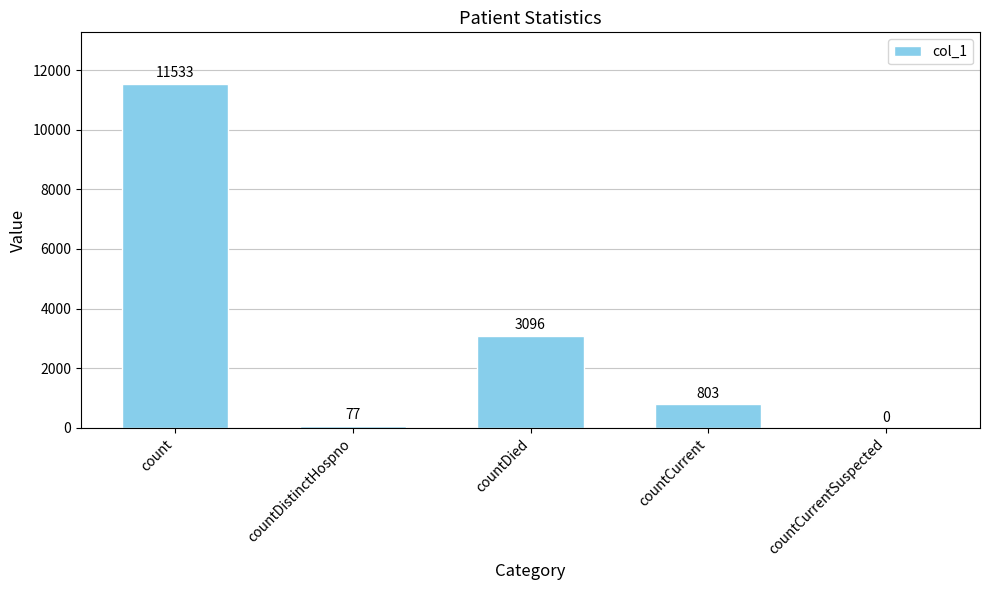

What is the sum of all values?

15509